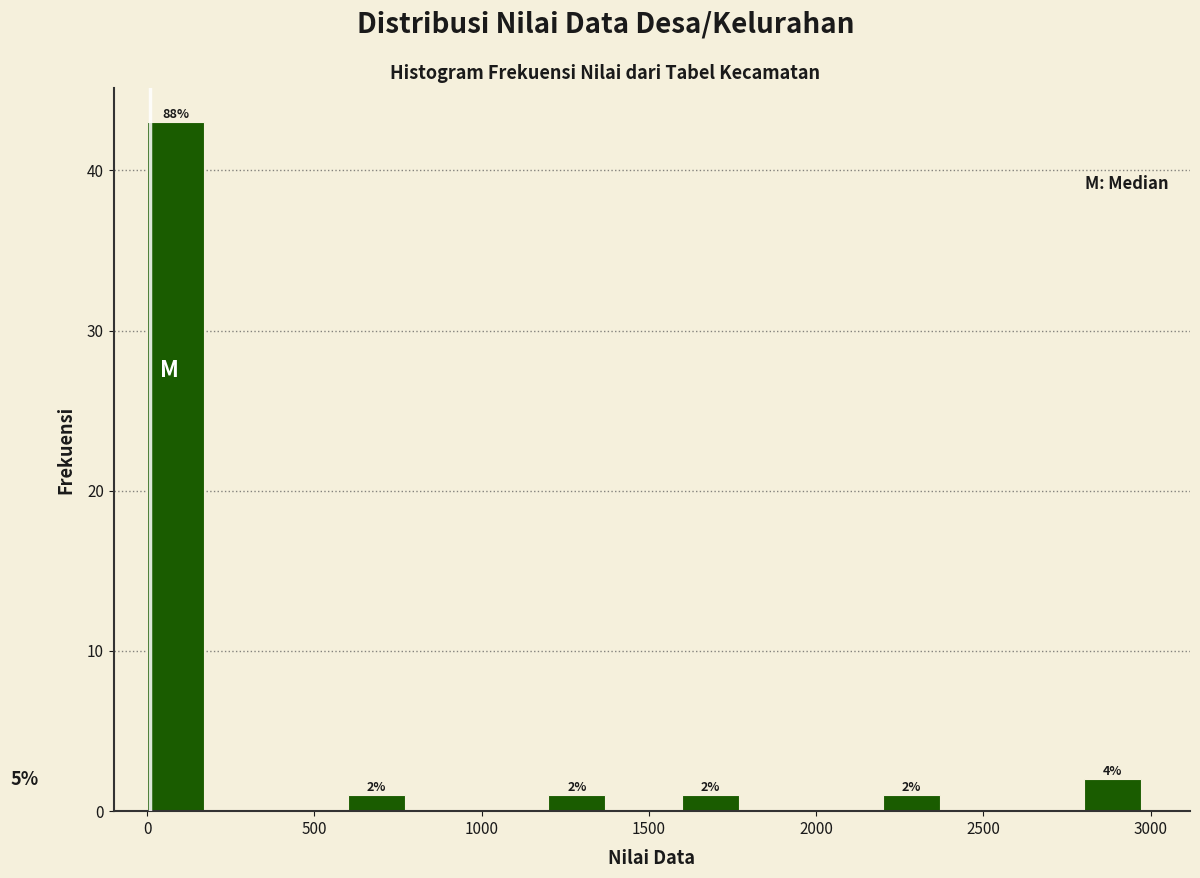

Which range on the x-axis has the tallest bar?

0 to 200